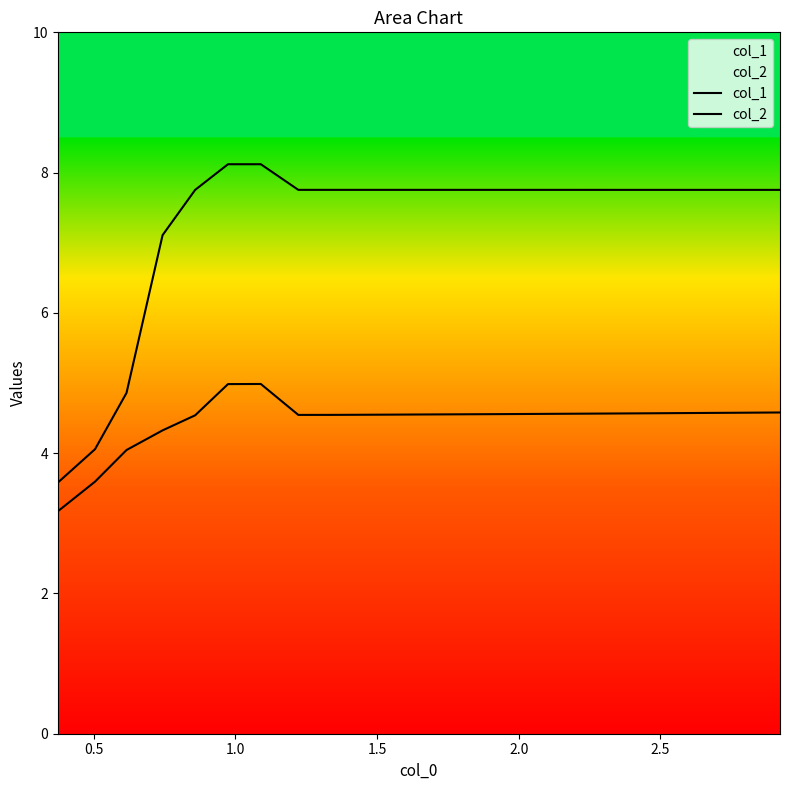

How many interior local valleys does the col_2 series have?

1